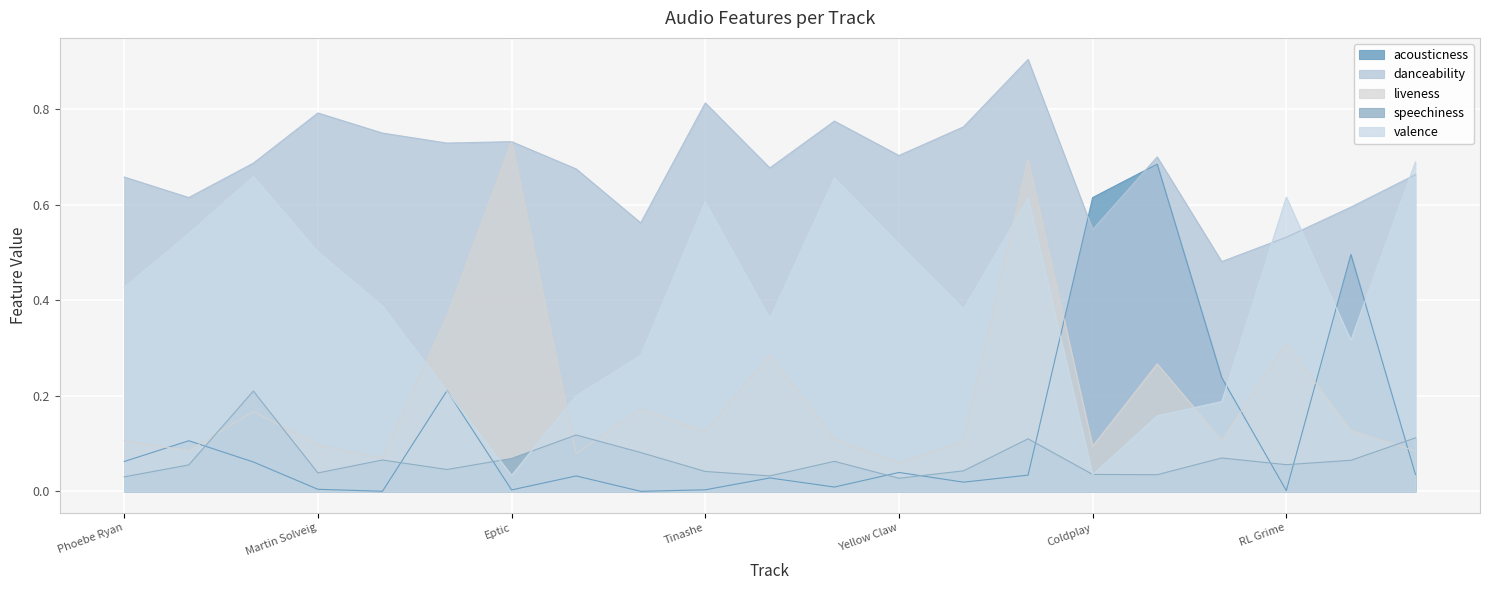

Rank the categories by danceability value from highest to lowest.

Snails, Tinashe, Martin Solveig, Jason Derulo, Pep Rash, Michael Calfan, Eptic, Dimitri Vegas, Yellow Claw, I Am Karate, Nihils, Gorgon City, Kucka, Mike Posner, Phoebe Ryan, Klingande, Tourist, Boogie, Coldplay, RL Grime, What So Not